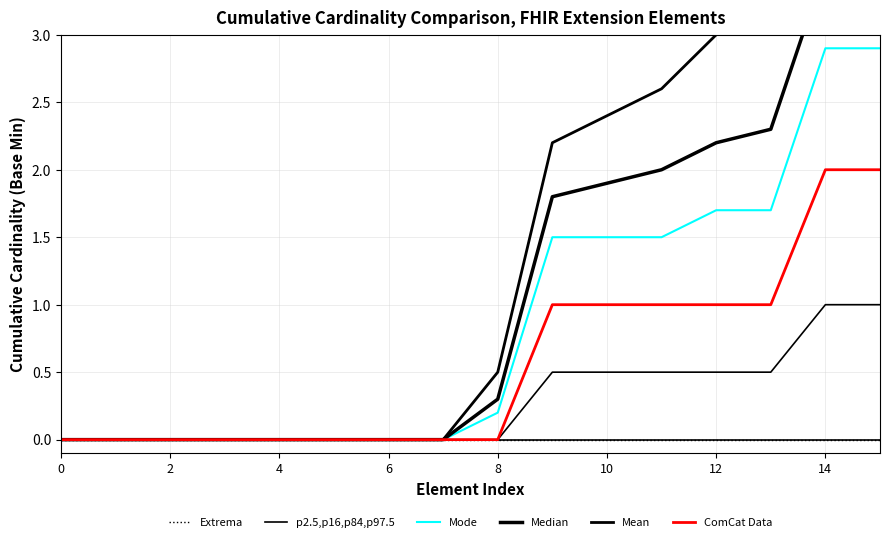

True or false: Mean and Extrema cross at least once.

False